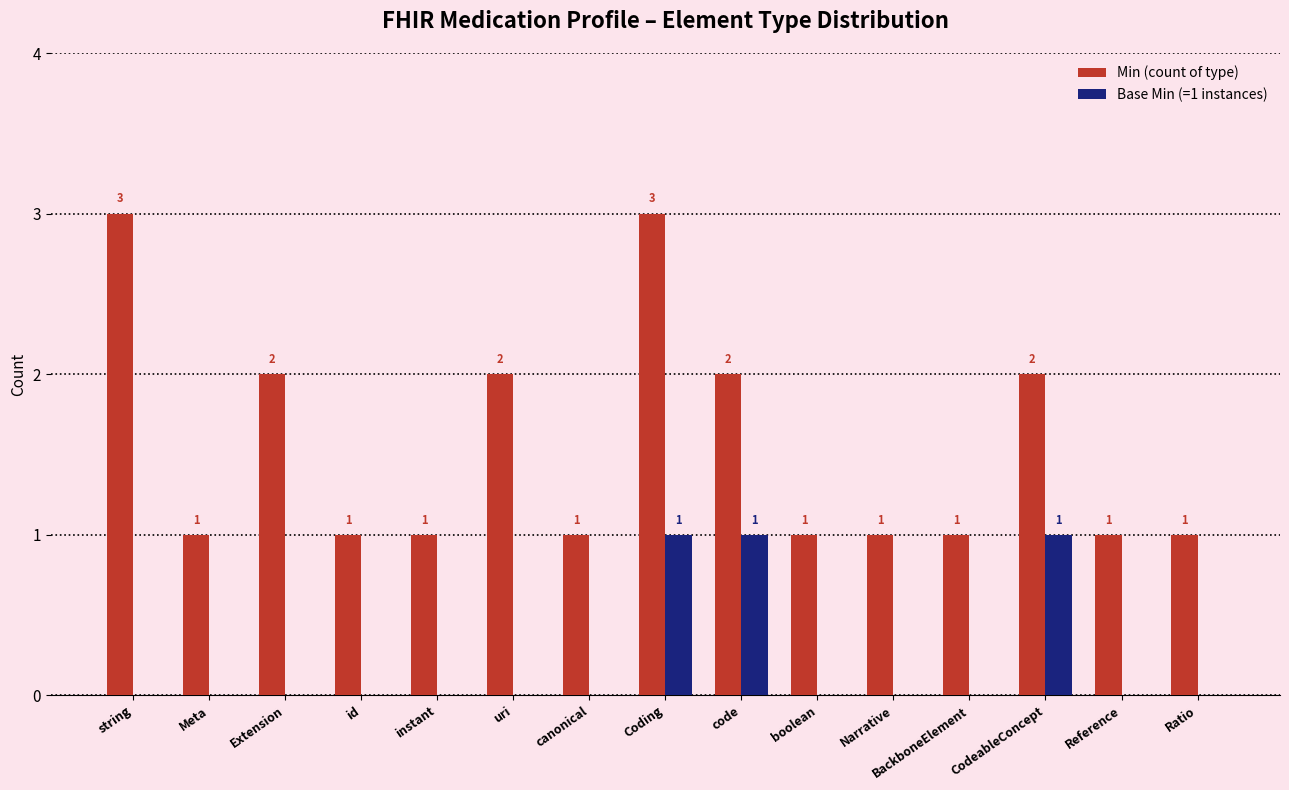

Reading left to right, list all the values displayed in this chart.

Min (count of type): string=3	Meta=1	Extension=2	id=1	instant=1	uri=2	canonical=1	Coding=3	code=2	boolean=1	Narrative=1	BackboneElement=1	CodeableConcept=2	Reference=1	Ratio=1
Base Min (=1 instances): string=0	Meta=0	Extension=0	id=0	instant=0	uri=0	canonical=0	Coding=1	code=1	boolean=0	Narrative=0	BackboneElement=0	CodeableConcept=1	Reference=0	Ratio=0